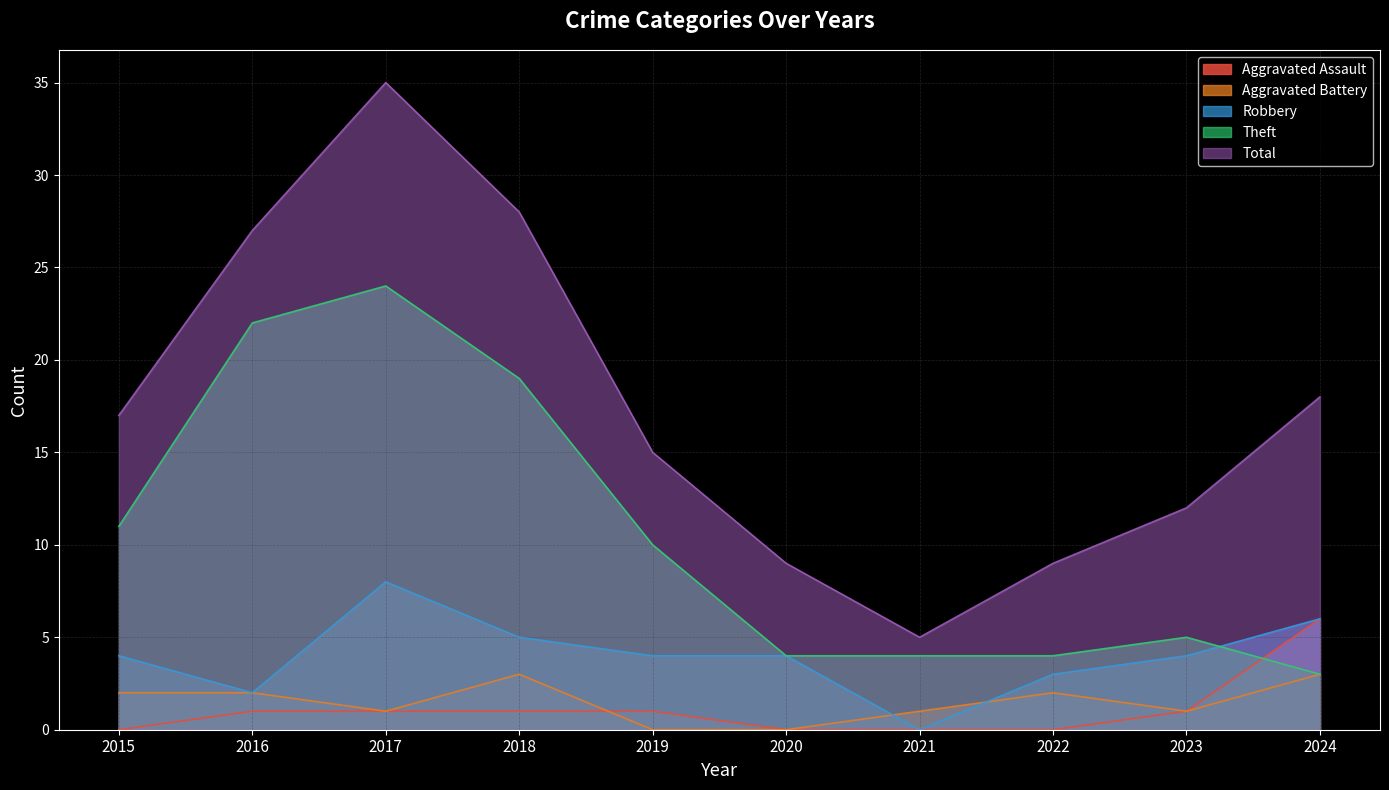

What is the total value across all series at 2015?

34